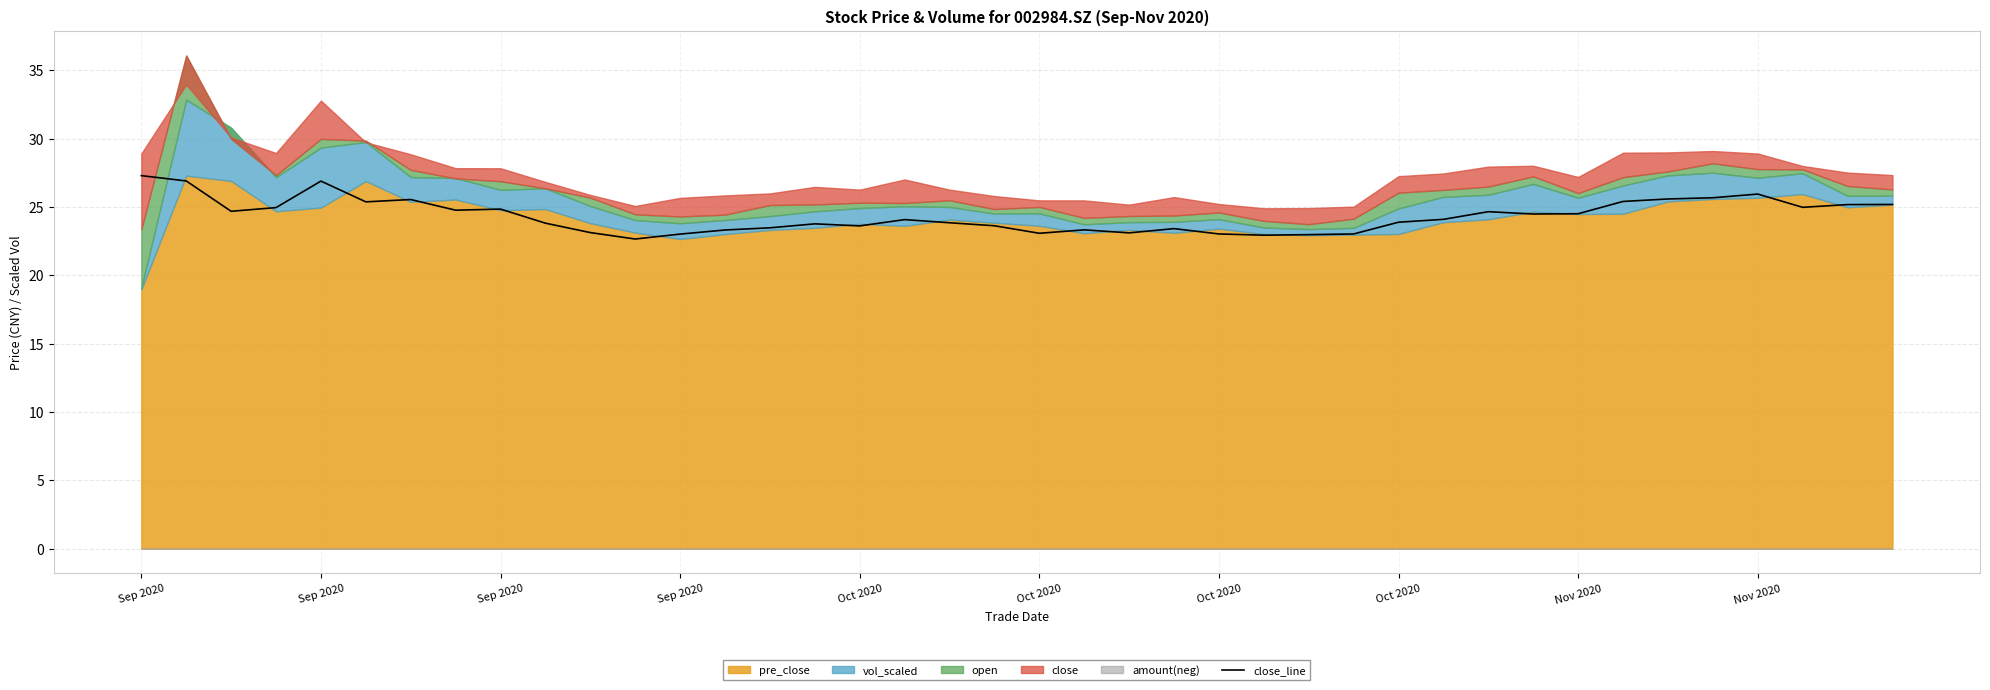

What is the label of the 9th point from the right?

31